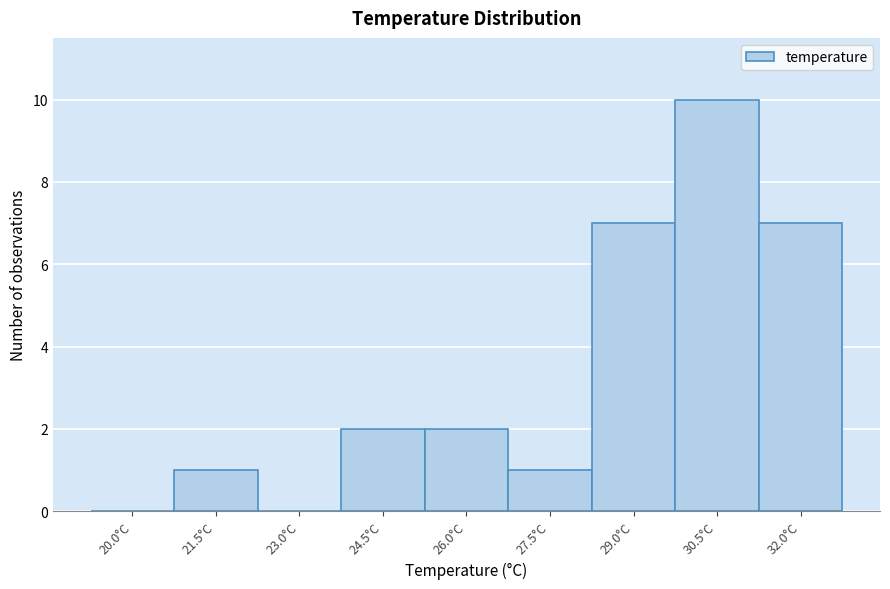

Reading left to right, extract all data points from this chart.

20.0°C=0	21.5°C=1	23.0°C=0	24.5°C=2	26.0°C=2	27.5°C=1	29.0°C=7	30.5°C=10	32.0°C=7